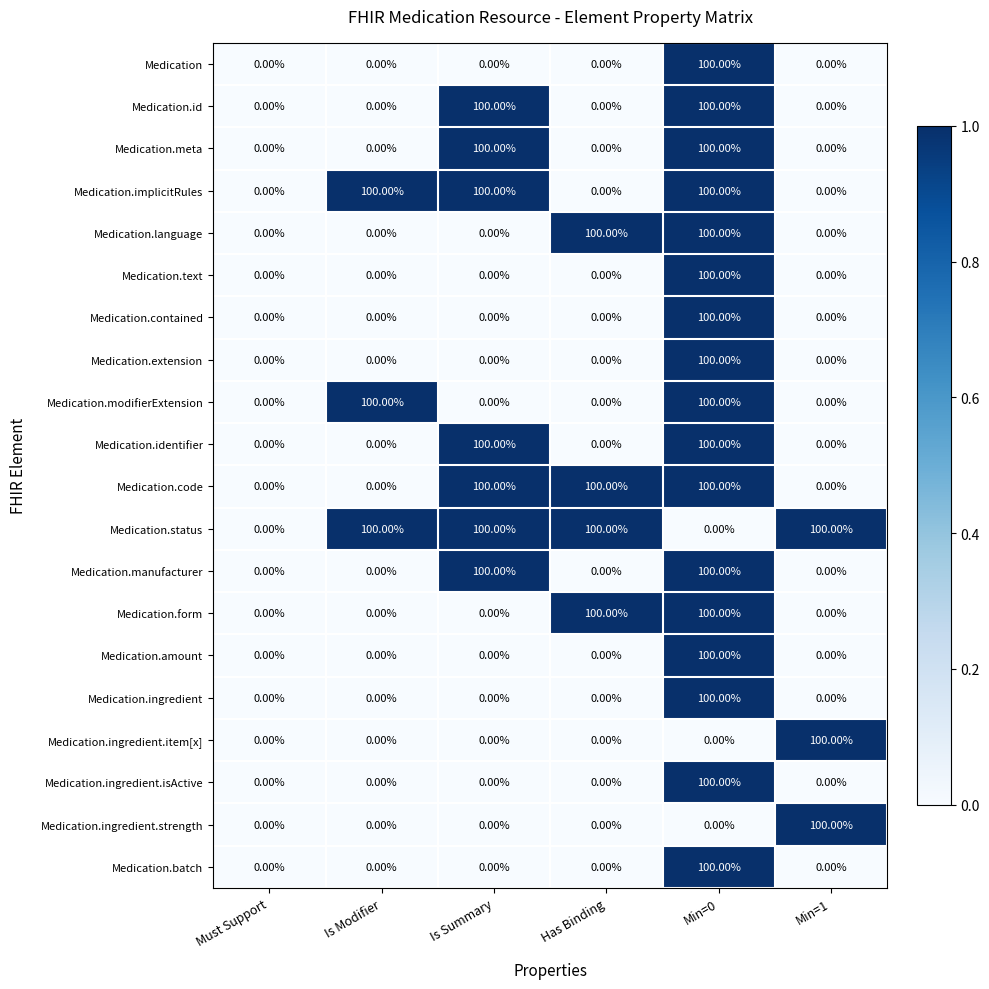

What is the sum of the Medication.modifierExtension values at Min=0 and Has Binding?

100